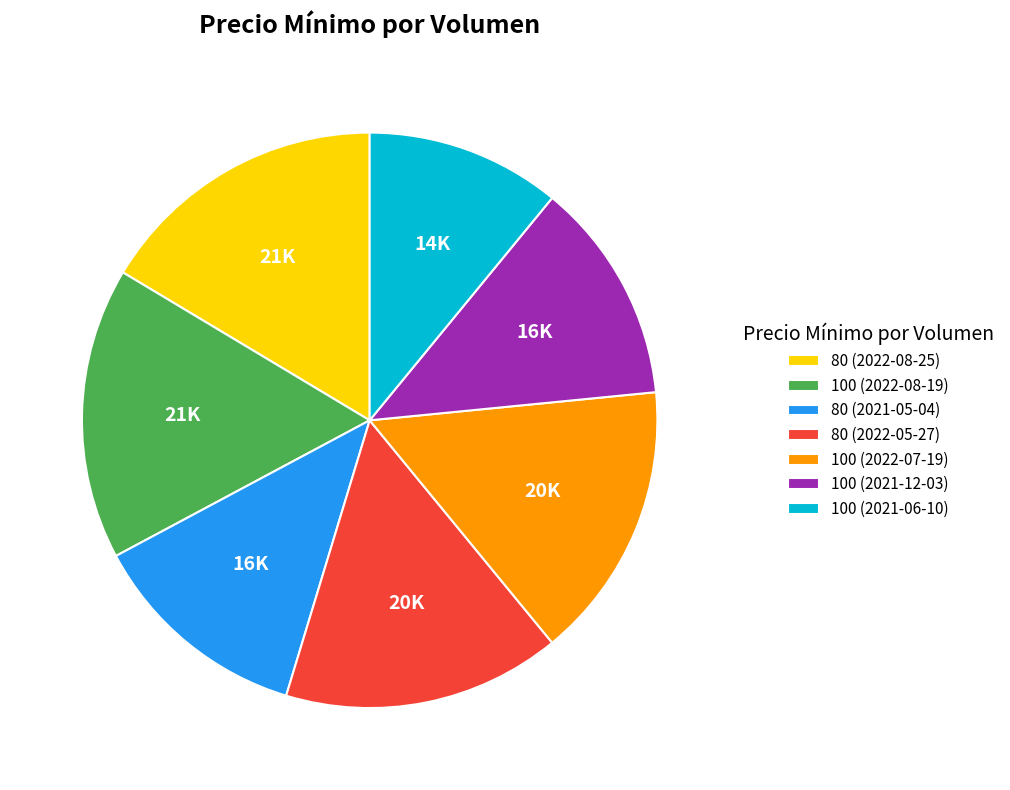

The 100 (2022-07-19) slice represents 6% of the pie. True or false?

False